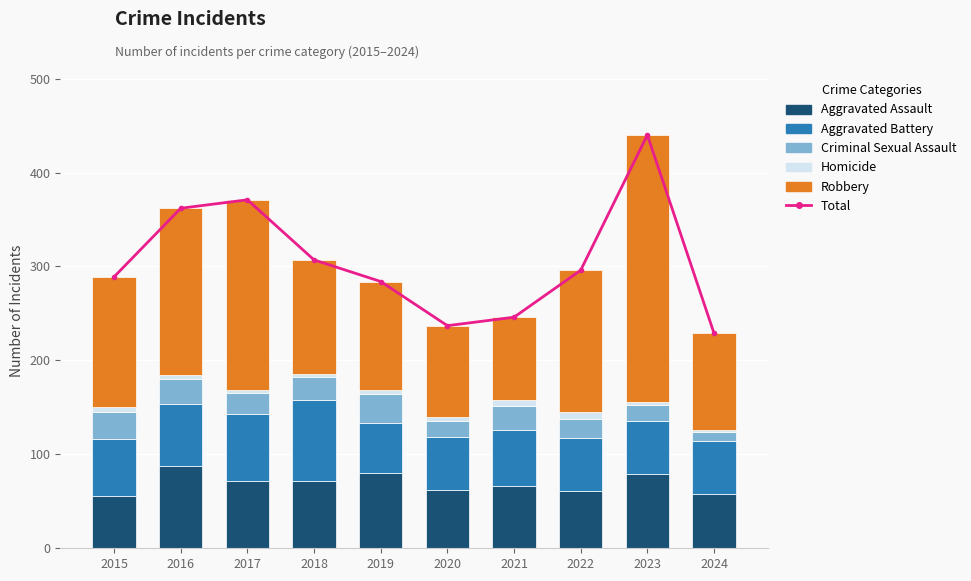

What is the difference between the highest and lowest values at 2017?

367